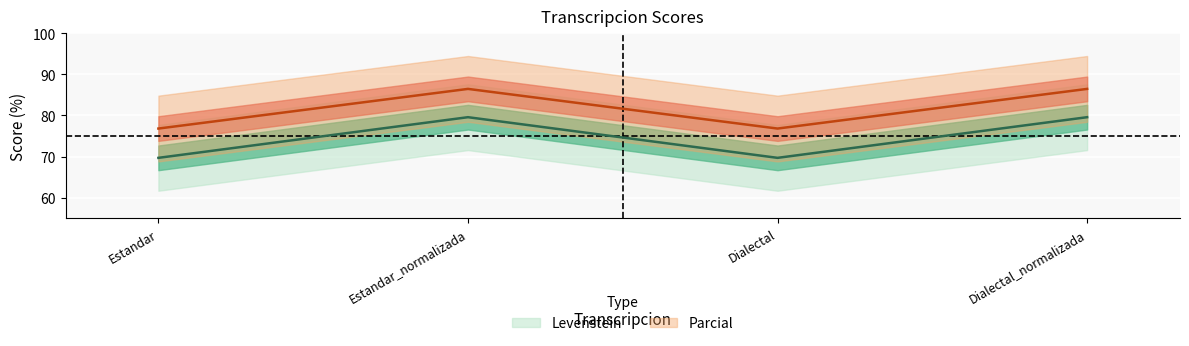

What are all the series names shown in the legend?

Levenstein, Parcial